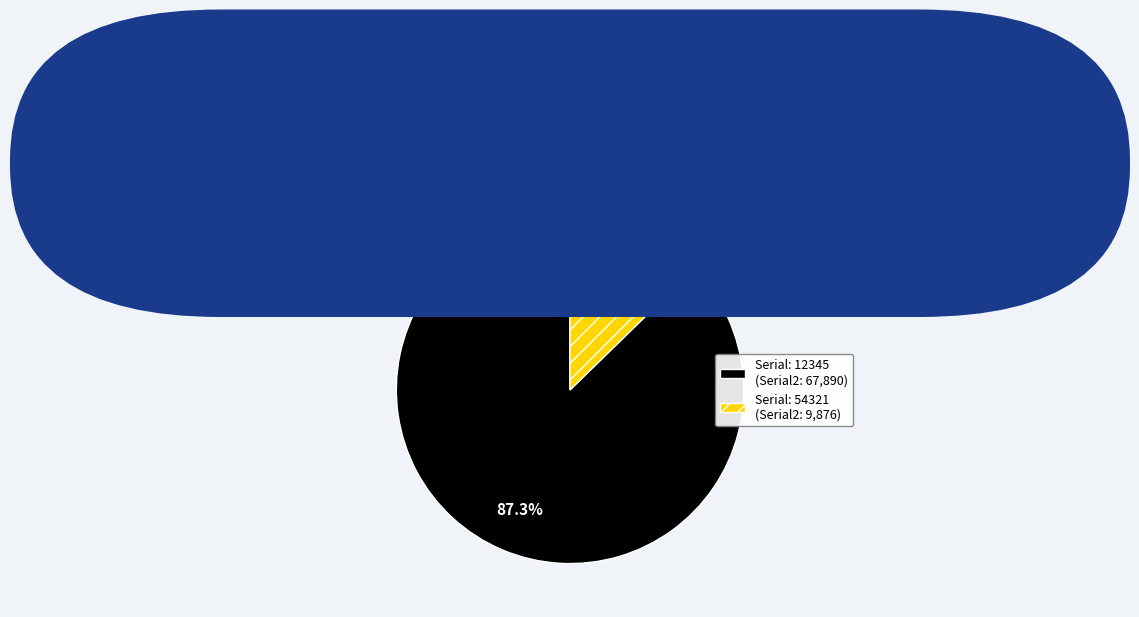

Is there a majority slice in this chart?

Yes